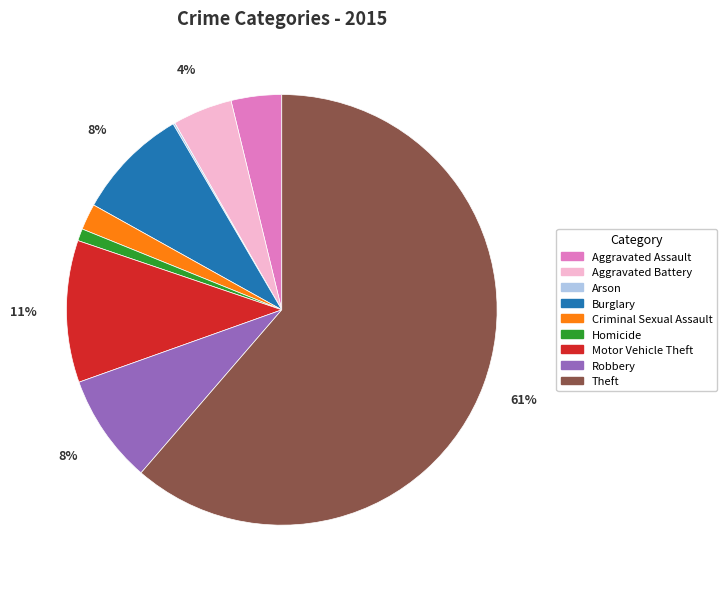

True or false: Motor Vehicle Theft accounts for 11% of the total.

True